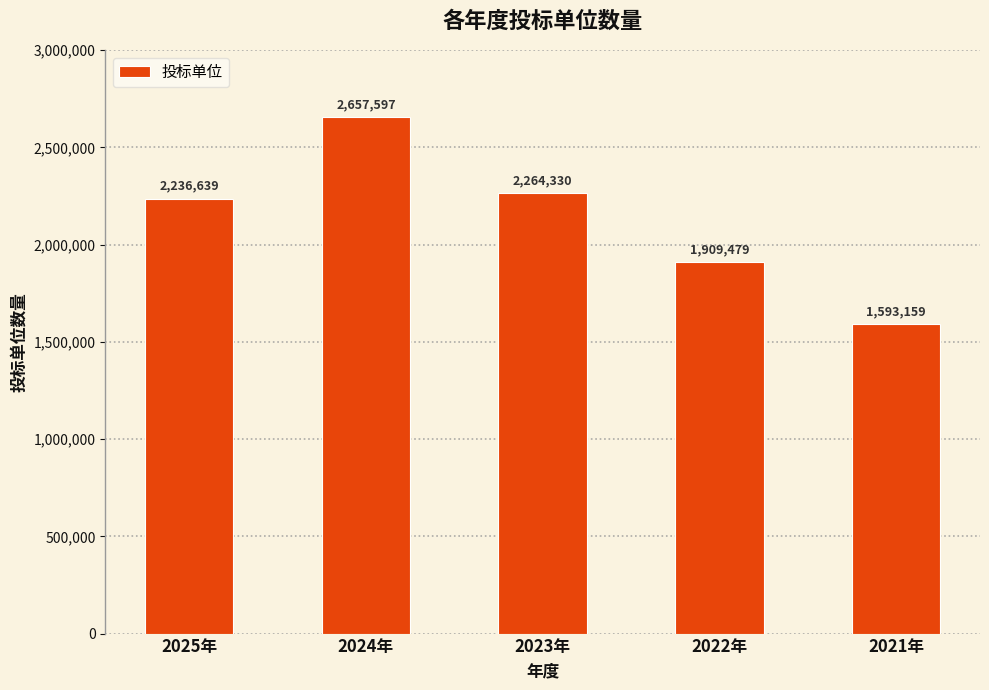

Reading left to right, list all the values displayed in this chart.

2025年=2236639	2024年=2657597	2023年=2264330	2022年=1909479	2021年=1593159